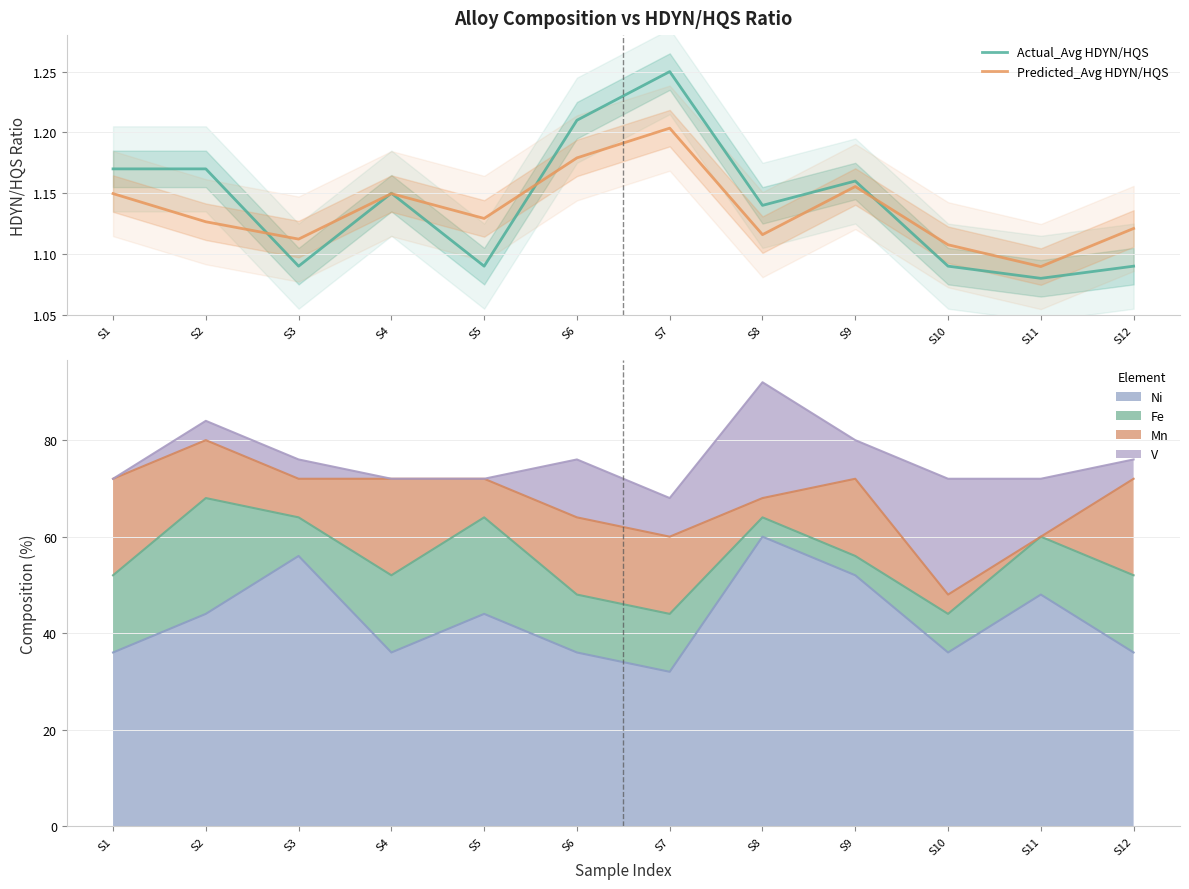

What is the average value of the Predicted_Avg HDYN/HQS series?

1.1